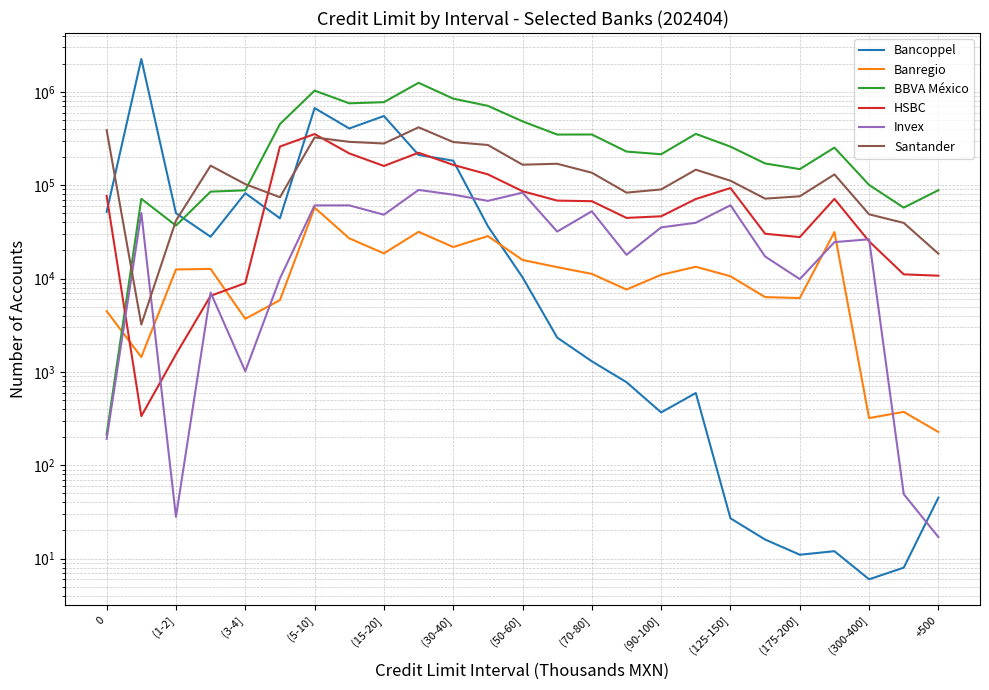

Between which two adjacent categories do Invex and Banregio first intersect?

0 and (1-2]